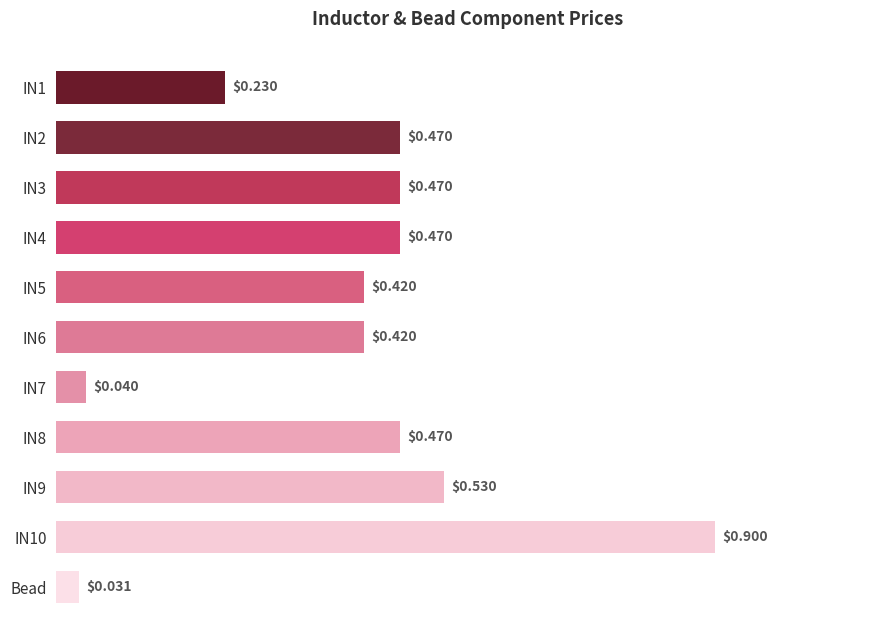

Where is the data nearest to the value 0?

Bead